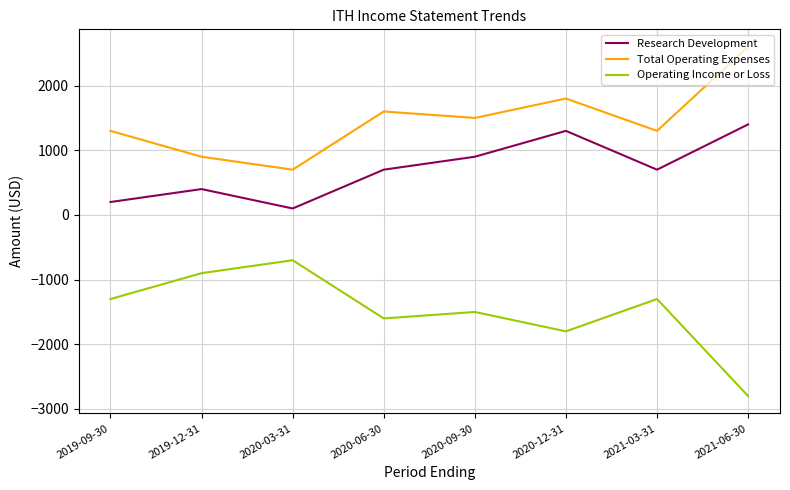

At which category does Research Development reach its first local valley?

2020-03-31